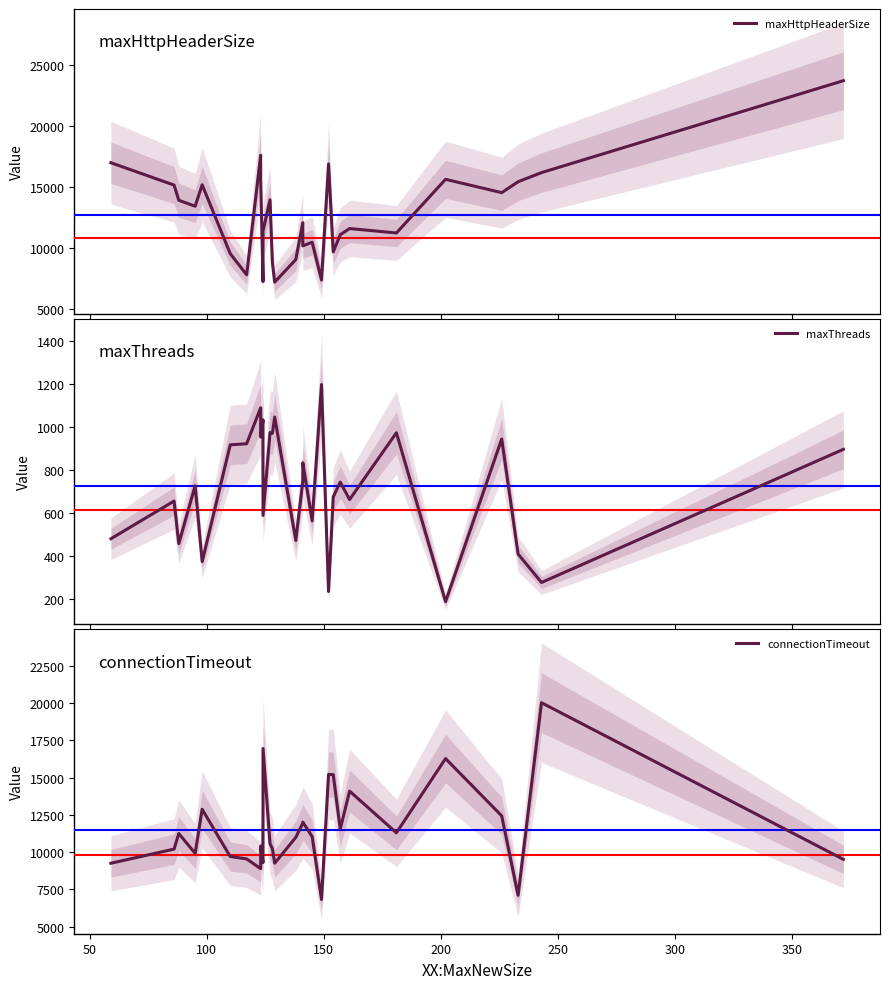

What is the label of the 27th point from the right?

100